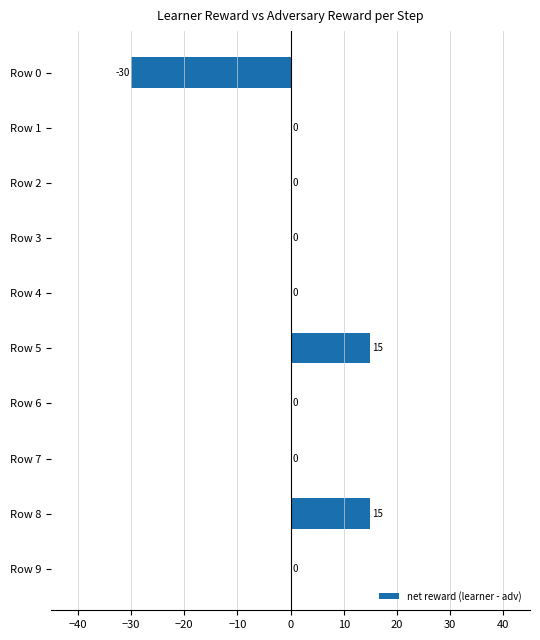

Reading top to bottom, transcribe all the data shown in this chart.

Row 0=-30	Row 1=0	Row 2=0	Row 3=0	Row 4=0	Row 5=15	Row 6=0	Row 7=0	Row 8=15	Row 9=0